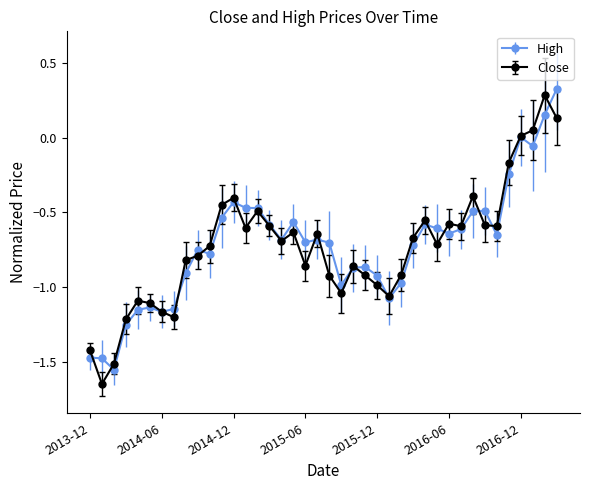

True or false: Close has more than 0 interior local peaks.

True